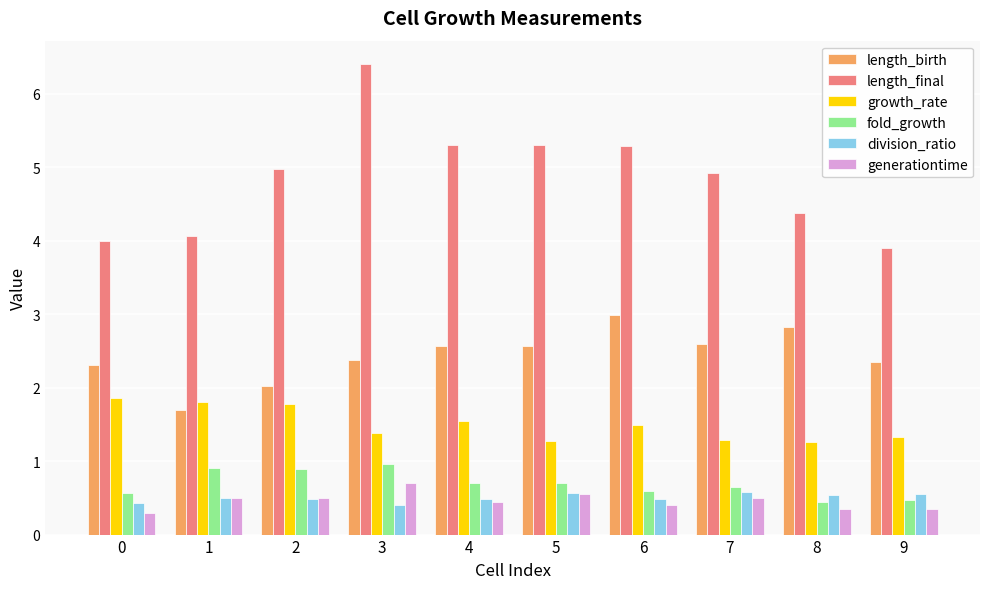

What is the value of the fold_growth bar at the 6th from the left?

0.7